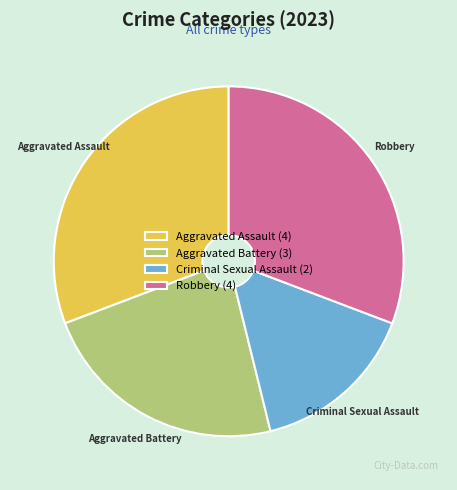

The Robbery slice represents 31% of the pie. True or false?

True